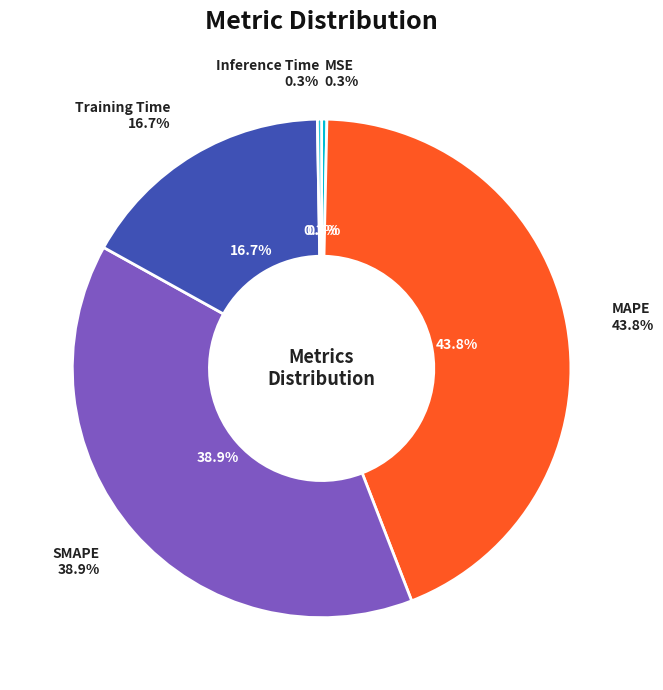

To the nearest percent, what is the difference between the Inference Time and Training Time slice percentages?

16%